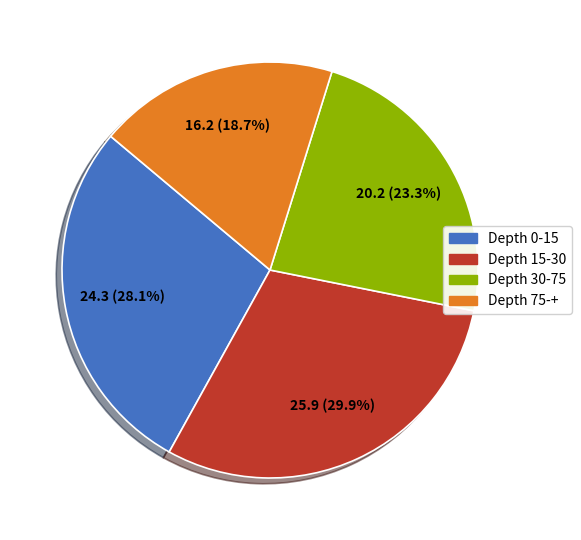

Does any single category account for the majority?

No